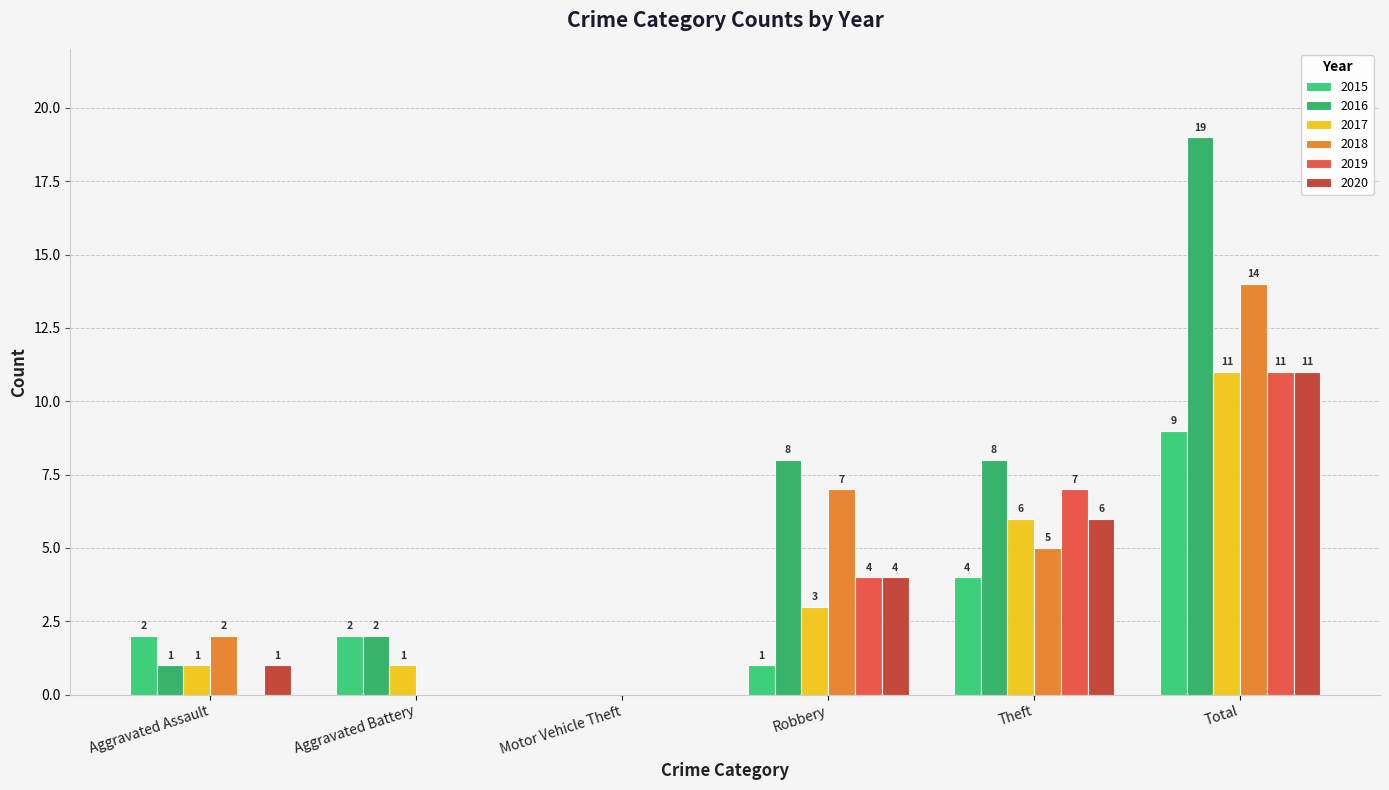

At how many categories does at least one series exceed 18?

1